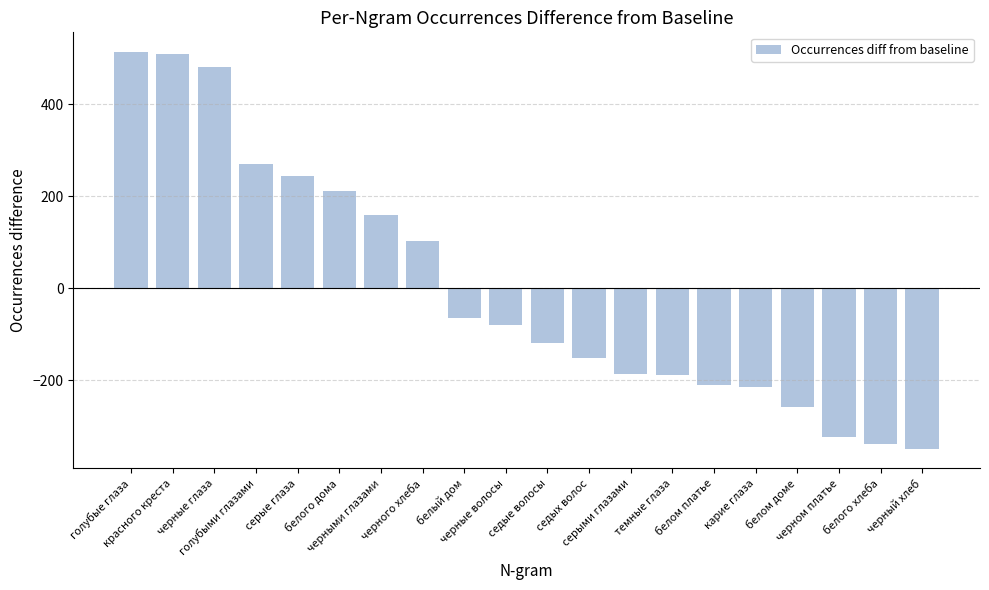

What is the minimum value shown in the chart?

-349